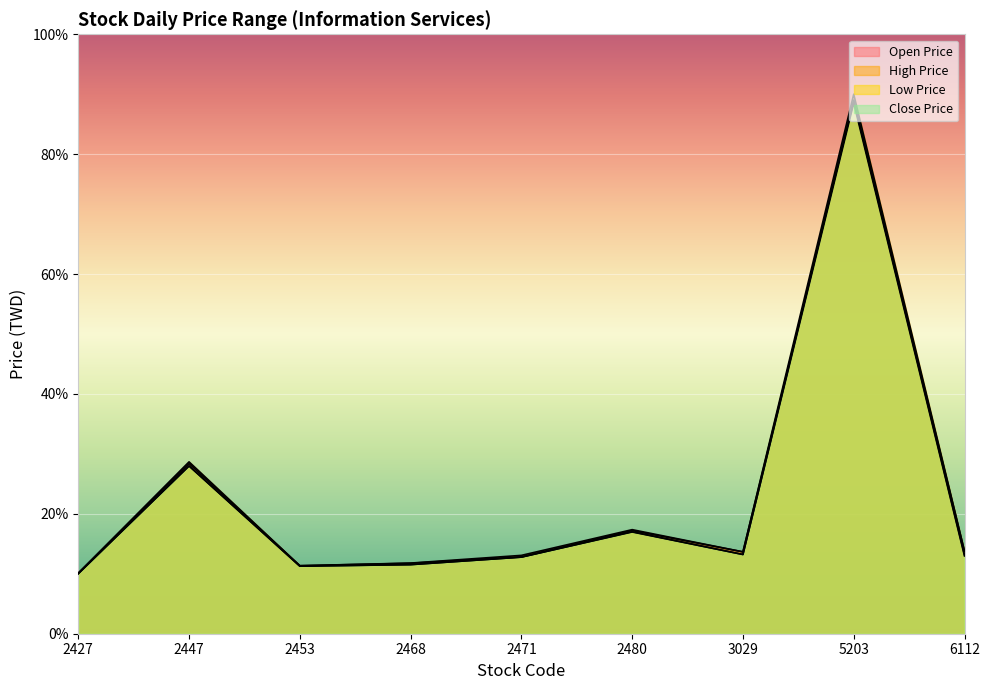

What is the sum of all Low Price values?

205.3